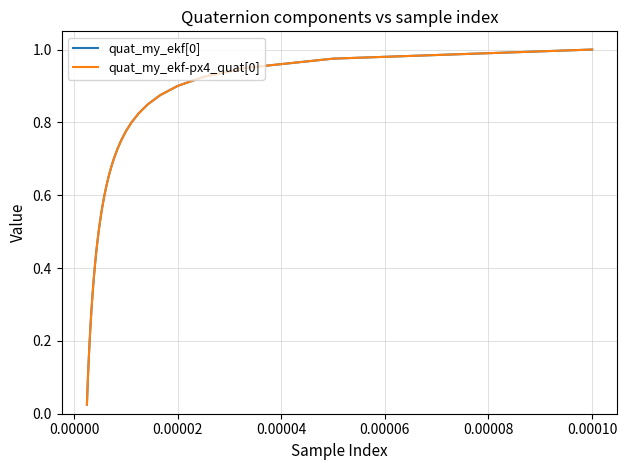

Does the chart have visible grid lines?

Yes